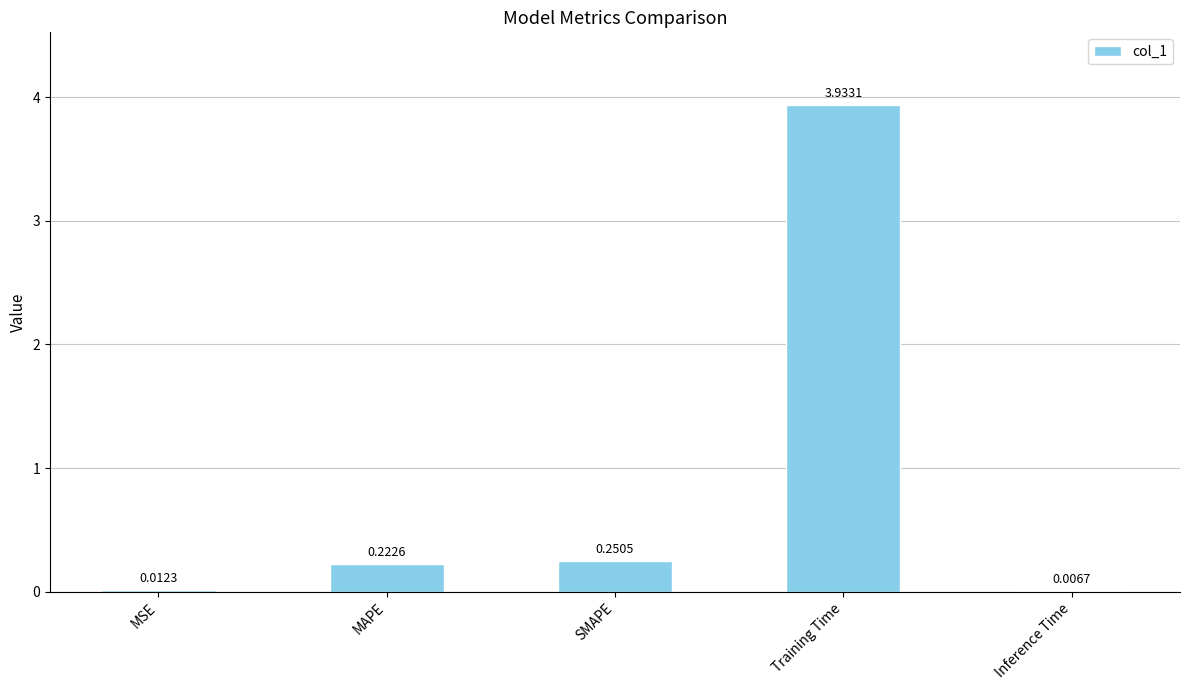

At which label is the value closest to 1?

SMAPE